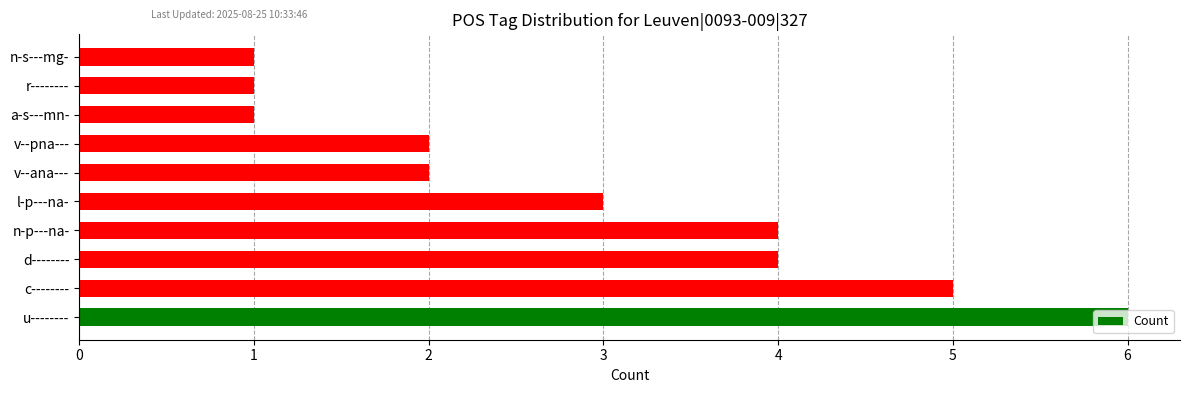

What is the maximum value shown in the chart?

6